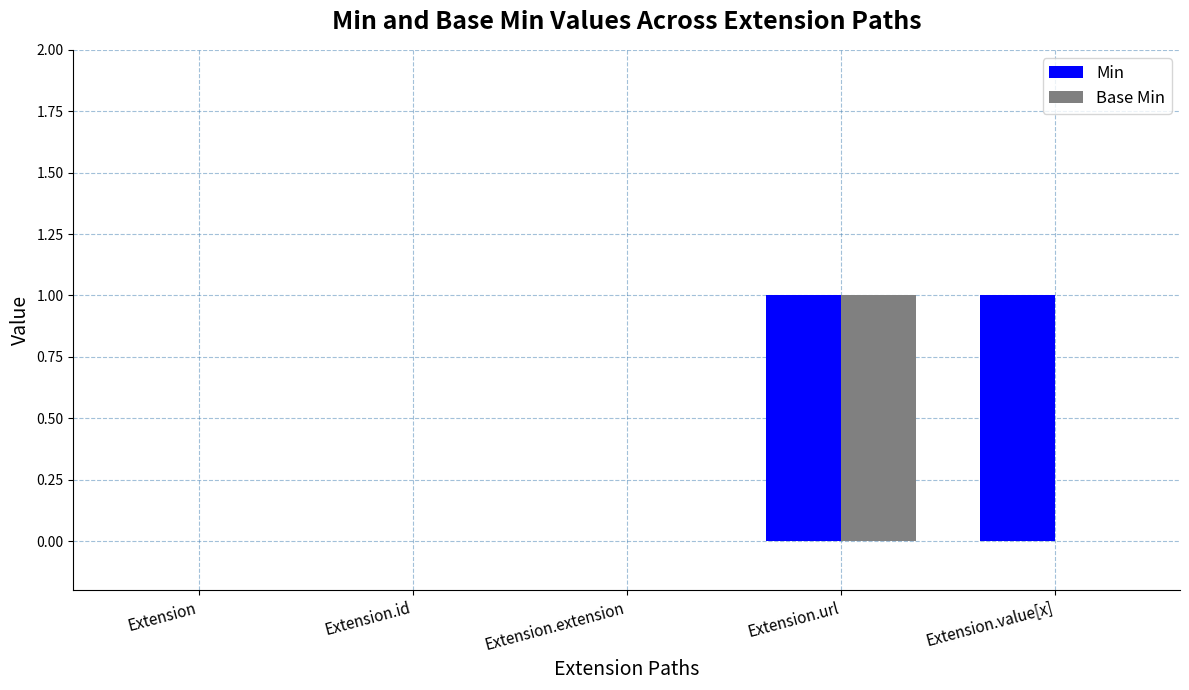

At which category is the sum across all series the highest?

Extension.url